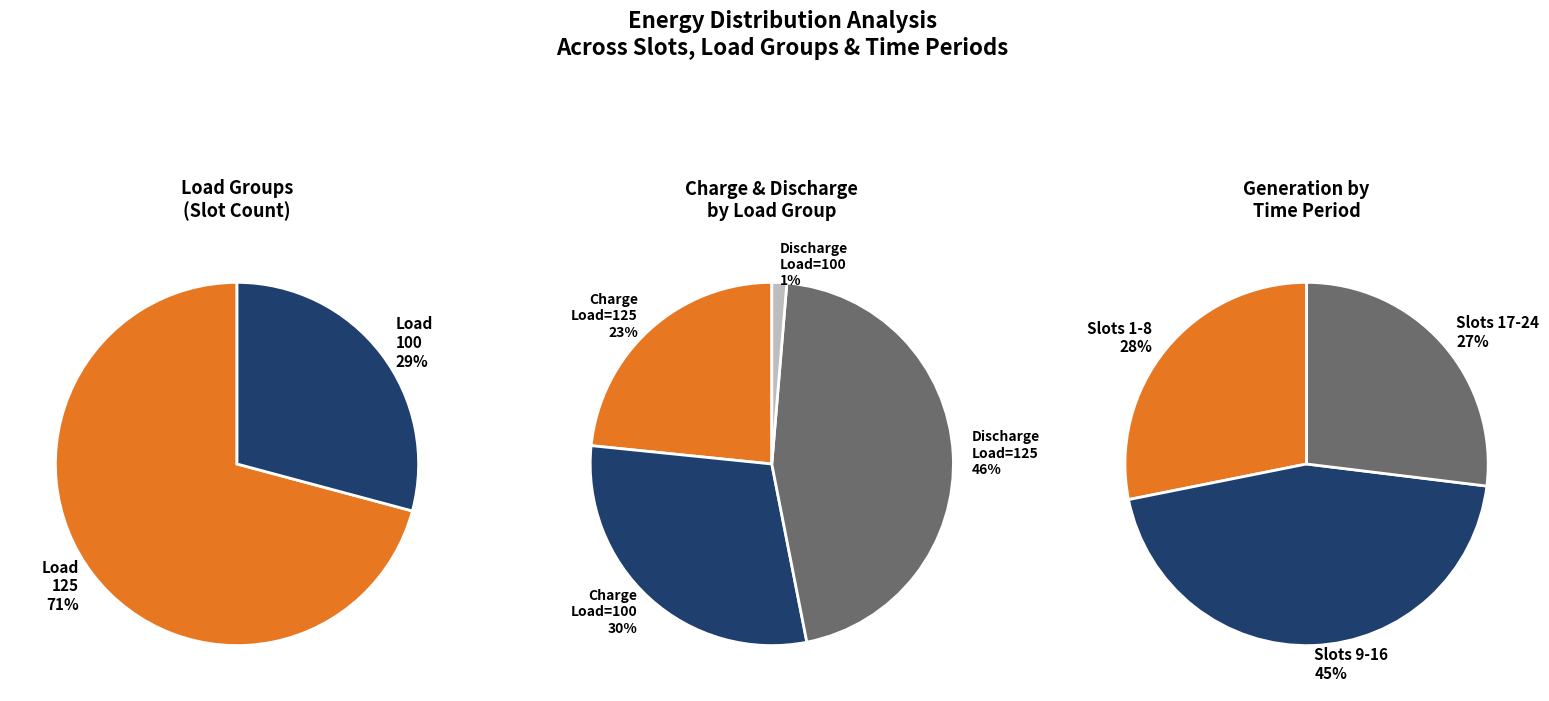

Is it true that Load=100 is 30% of the pie?

True